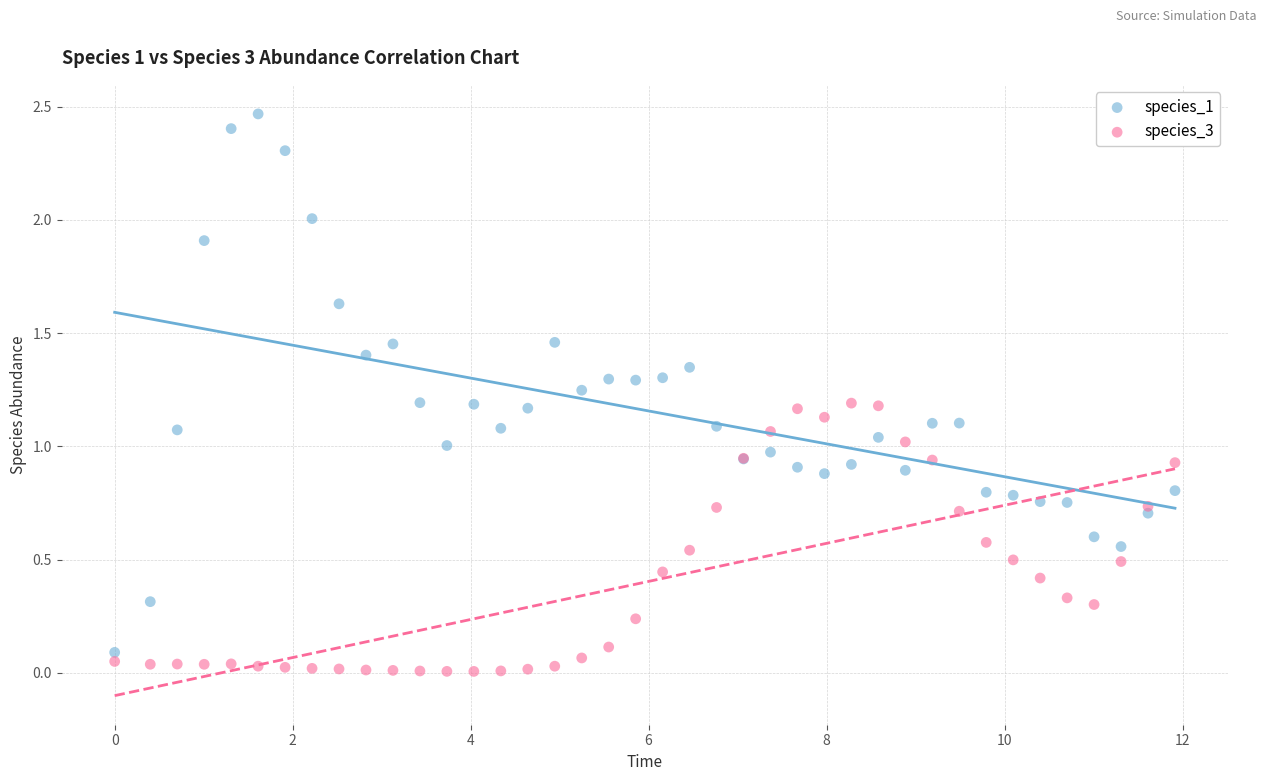

What are all the series names shown in the legend?

species_1, species_3